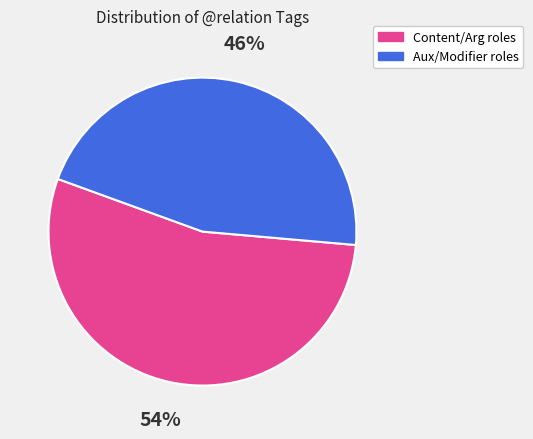

Is there any slice that represents more than half of the pie?

Yes